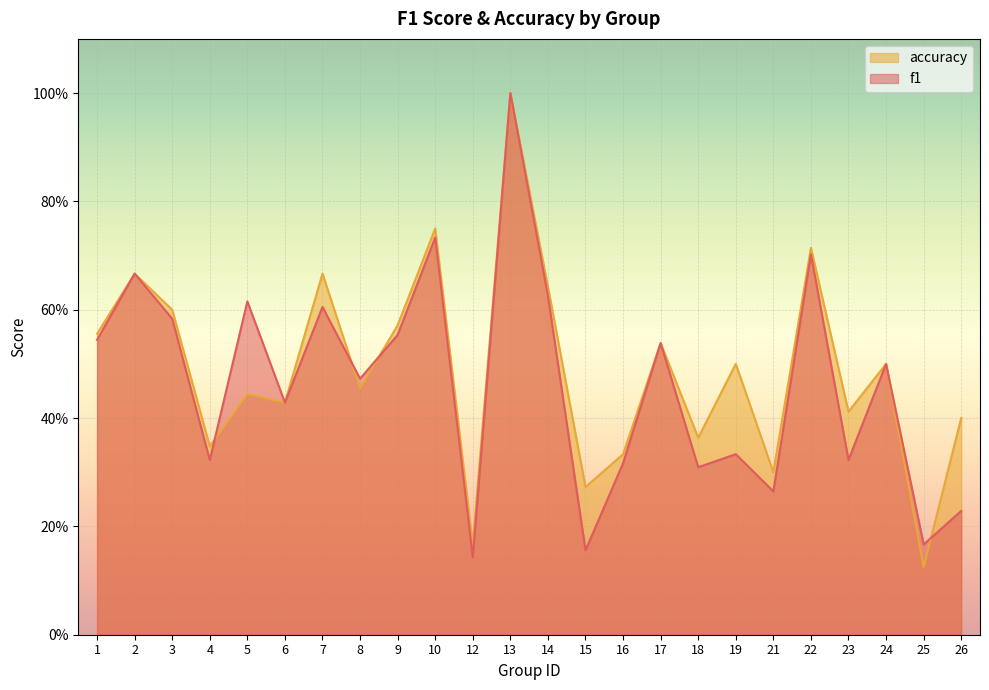

Where is the first local minimum for accuracy?

4